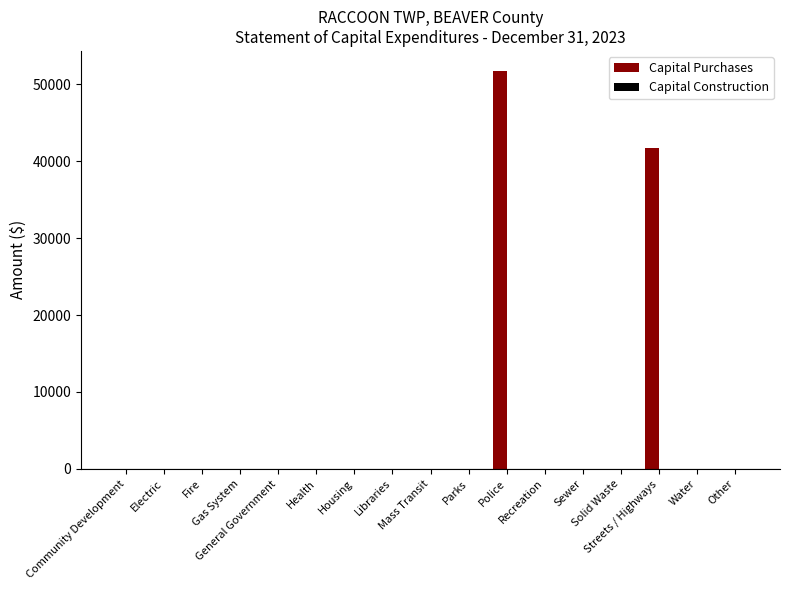

What is the sum of all values?

93489